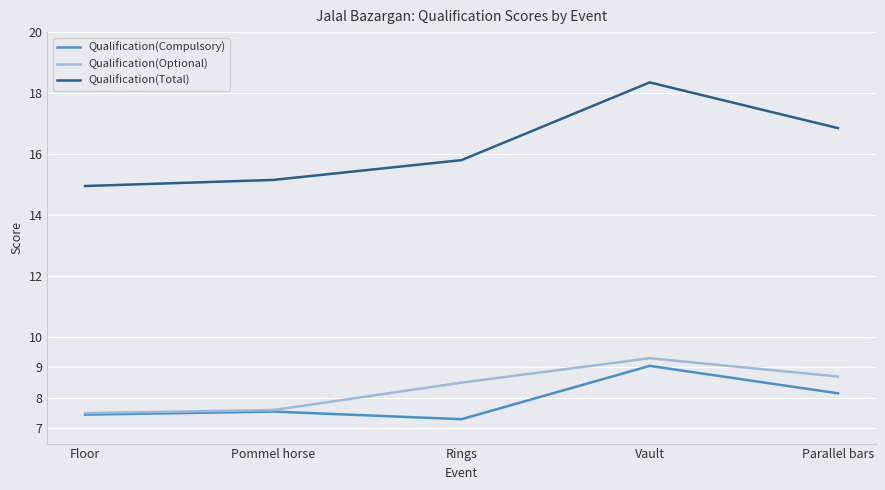

Rank the series at Rings from lowest to highest value.

Qualification(Compulsory), Qualification(Optional), Qualification(Total)